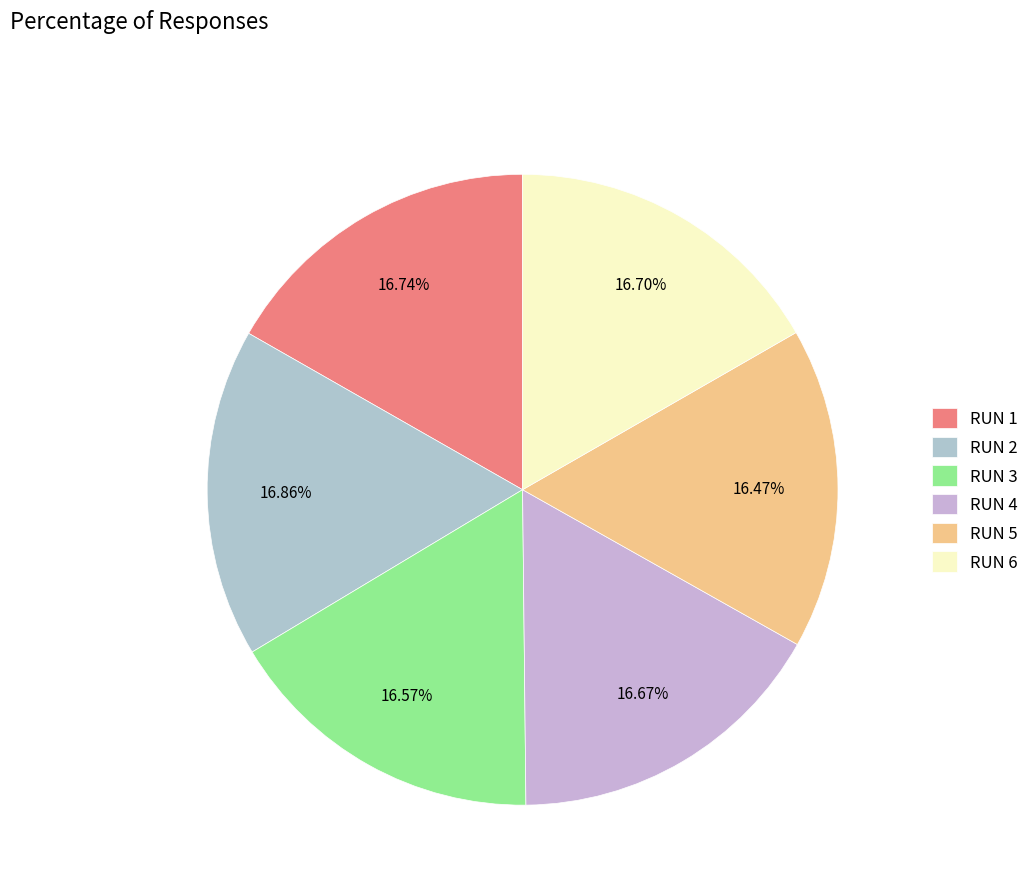

Is it true that RUN 4 is 17% of the pie?

True